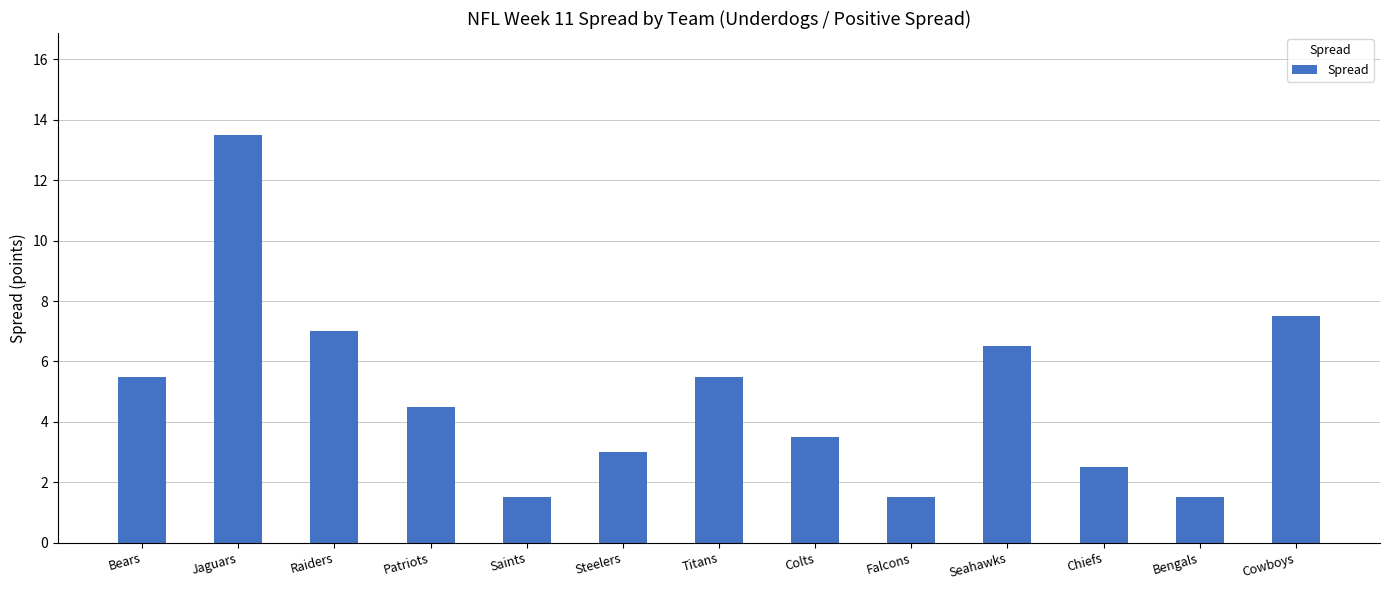

Reading right to left, extract all data points from this chart.

Cowboys=7.5	Bengals=1.5	Chiefs=2.5	Seahawks=6.5	Falcons=1.5	Colts=3.5	Titans=5.5	Steelers=3.0	Saints=1.5	Patriots=4.5	Raiders=7.0	Jaguars=13.5	Bears=5.5